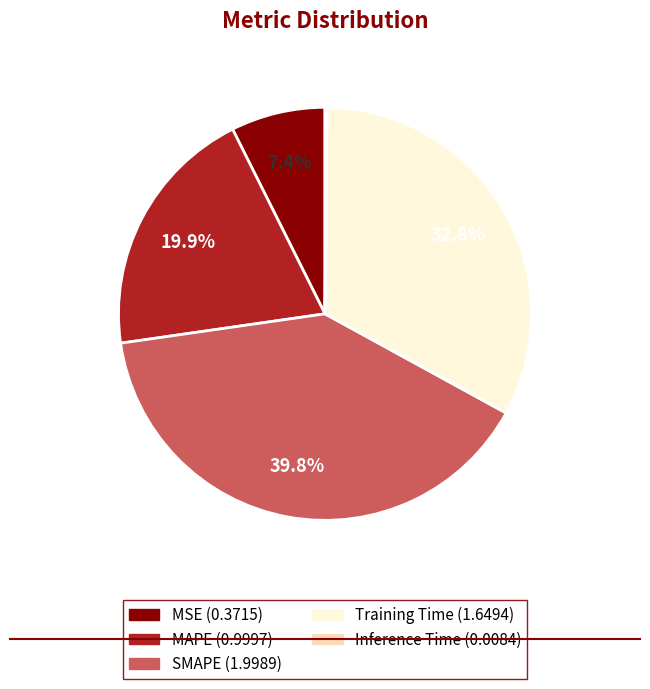

Is MAPE the majority of the pie?

No